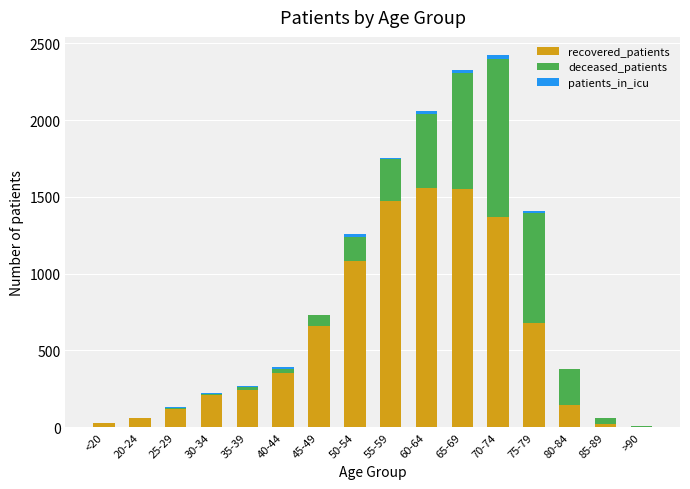

At which label is recovered_patients closest to 782?

75-79